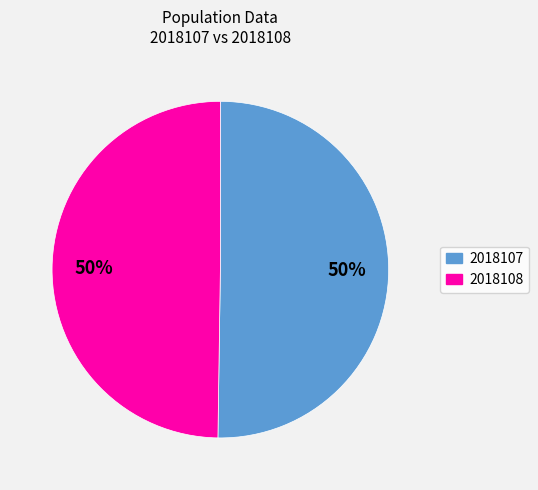

To the nearest percent, what is the average slice percentage?

50%